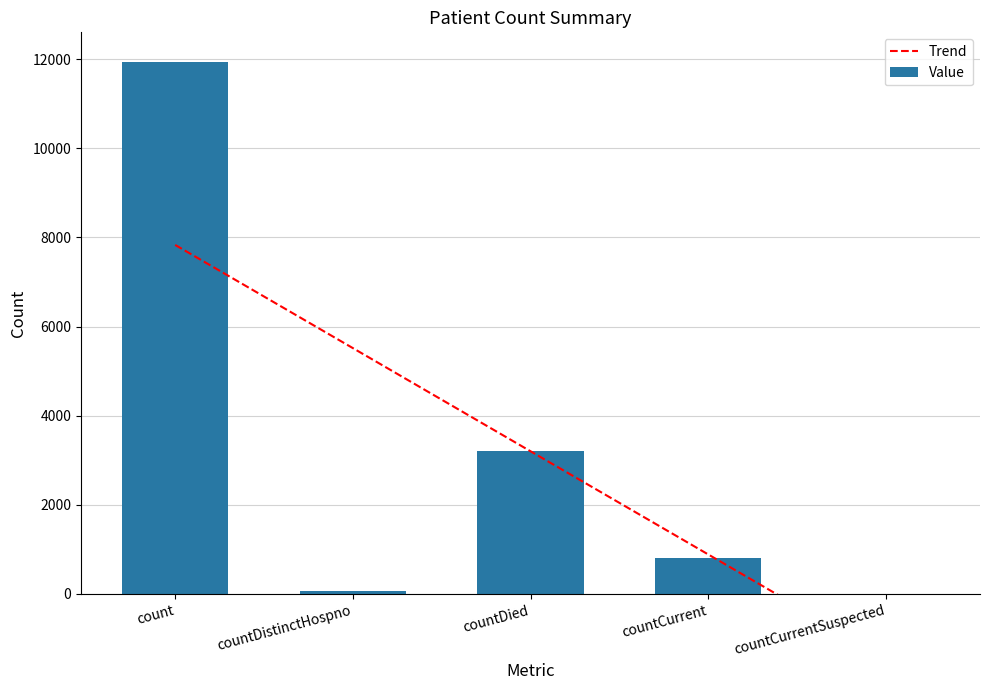

At which label does Value reach its peak?

count